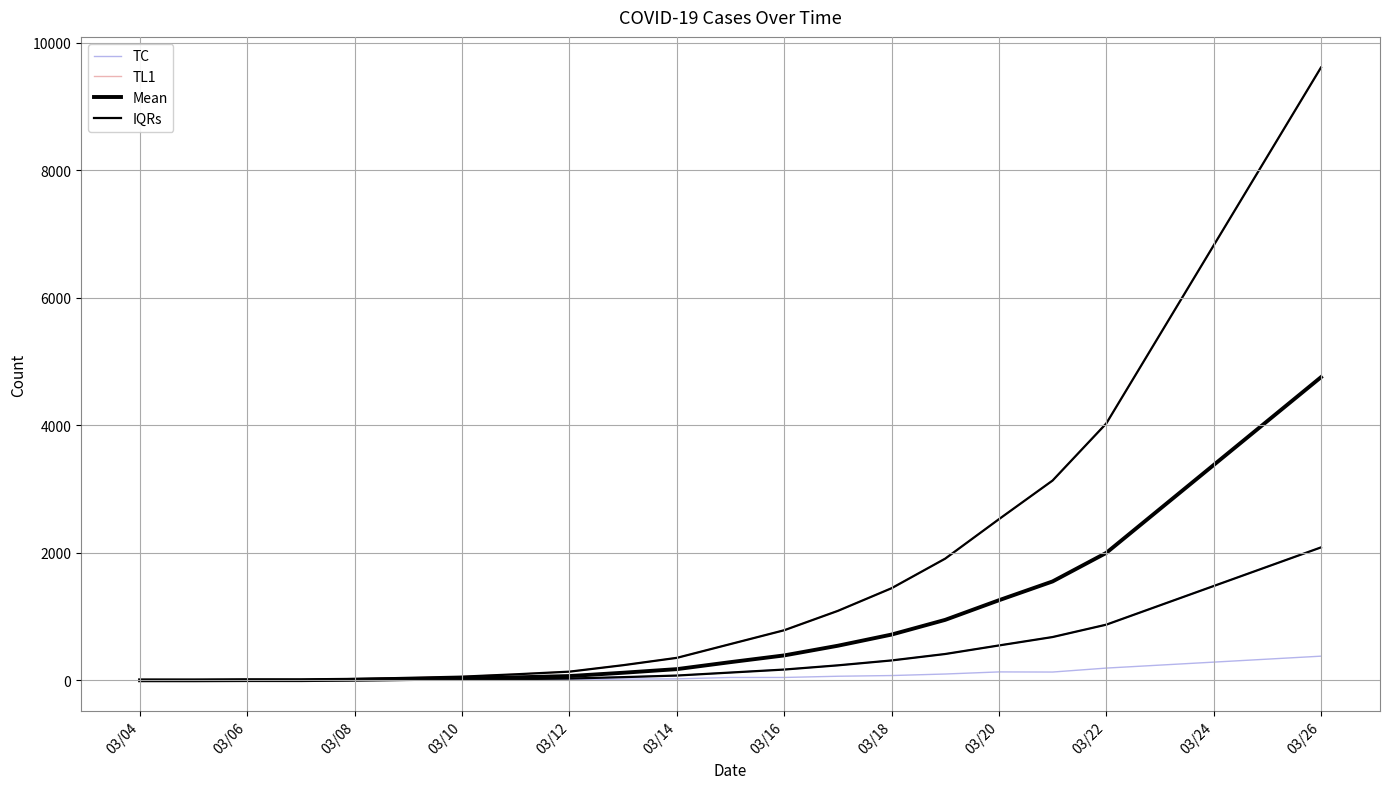

Is the value of TC at 03/10 greater than the value of TL1 at 03/22?

No